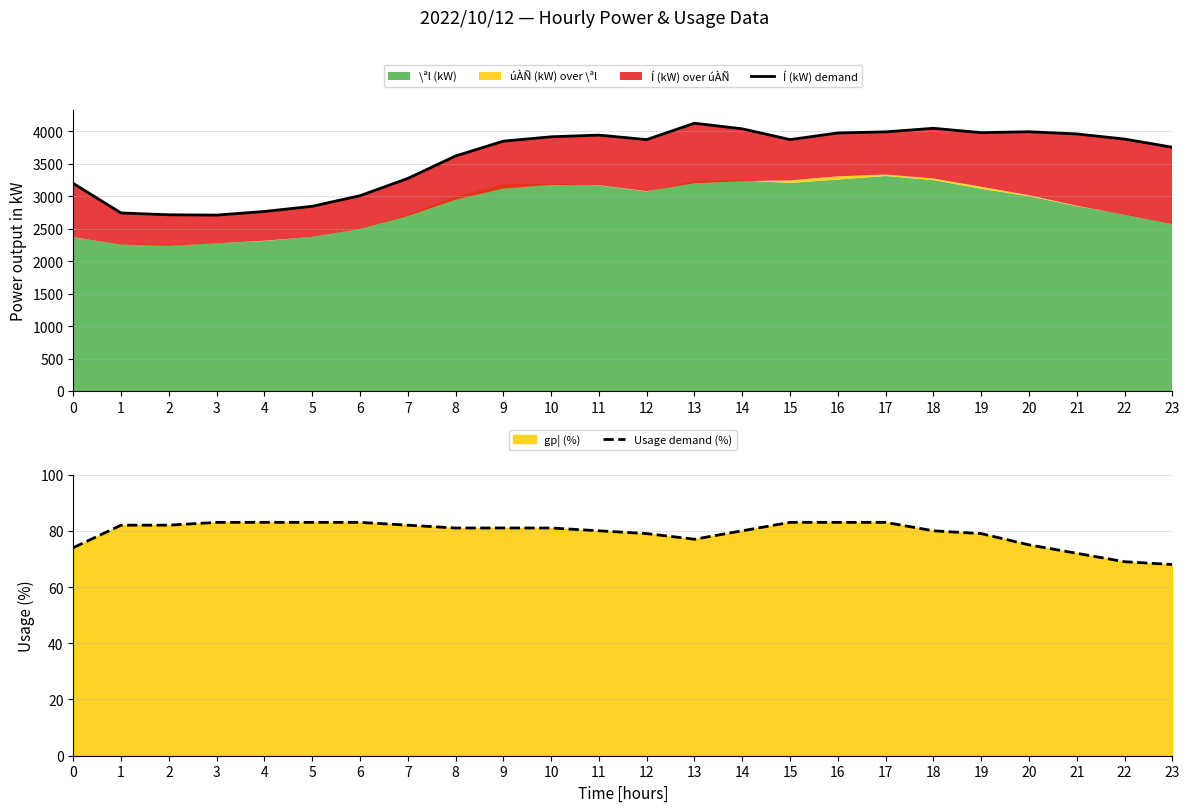

Which series has the widest spread of values?

Í (kW) demand